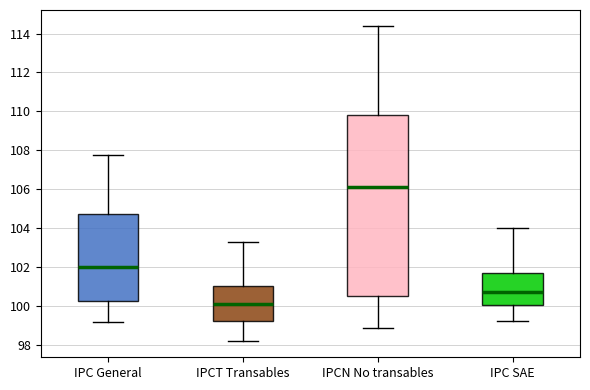

Where is the lower edge of the box for IPC SAE on the y-axis? The values are not printed on the chart, so give them approximately, as read against the axis.

100.0